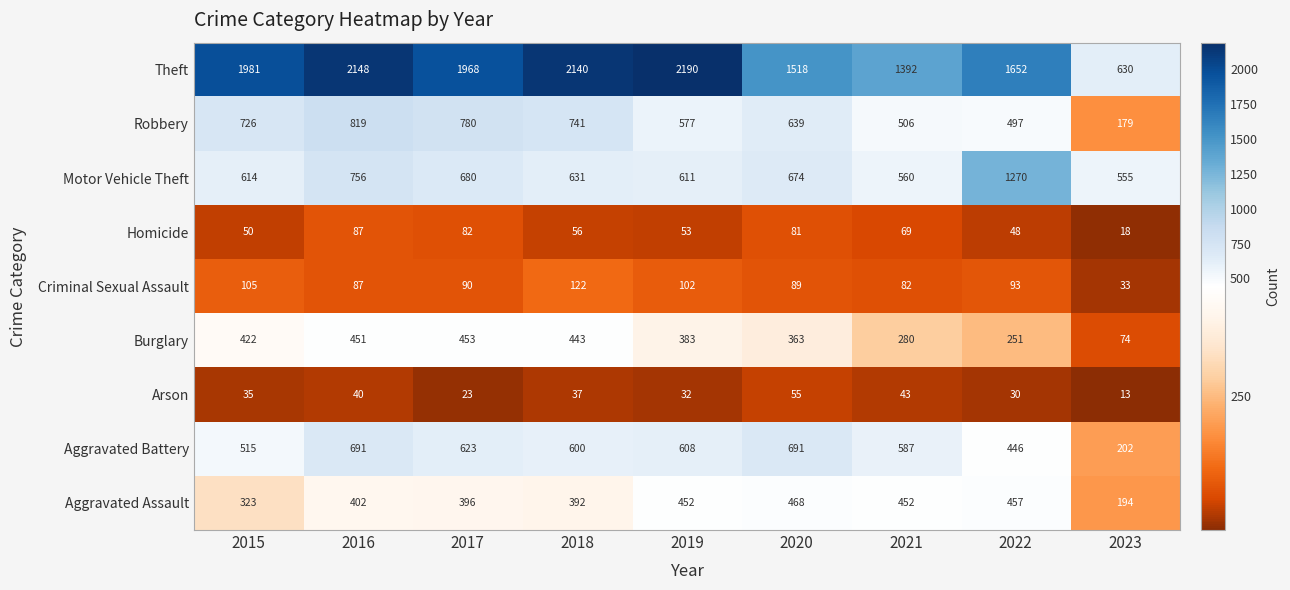

What is the total value across all series at 2018?

5162